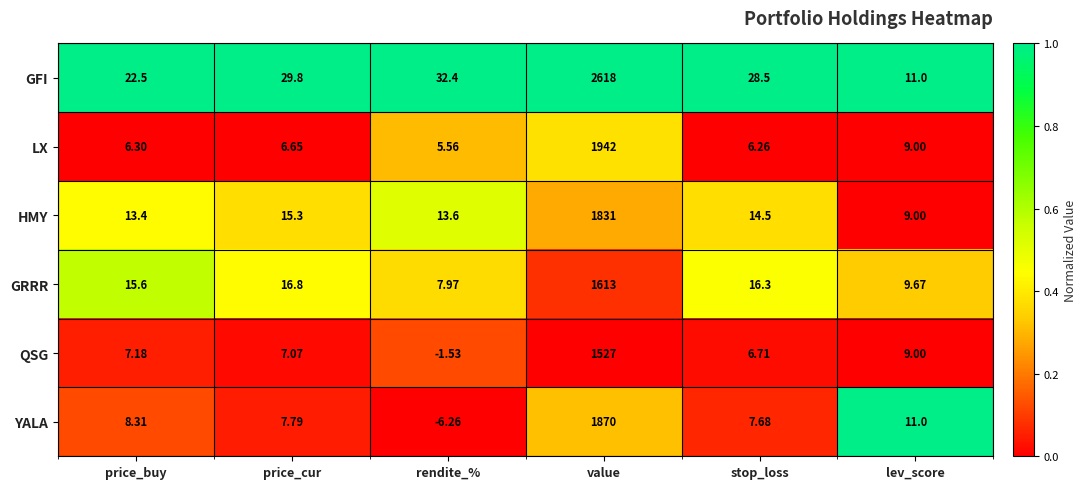

Rank the categories by LX value from lowest to highest.

rendite_%, stop_loss, price_buy, price_cur, lev_score, value